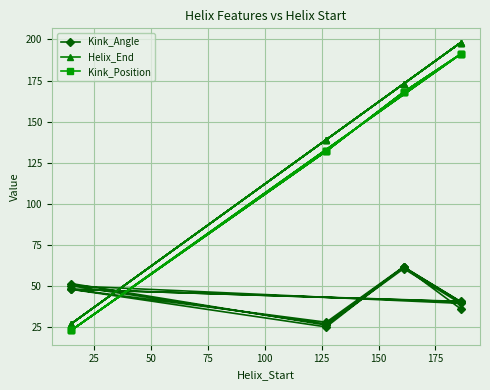

How many series are shown in this chart?

3